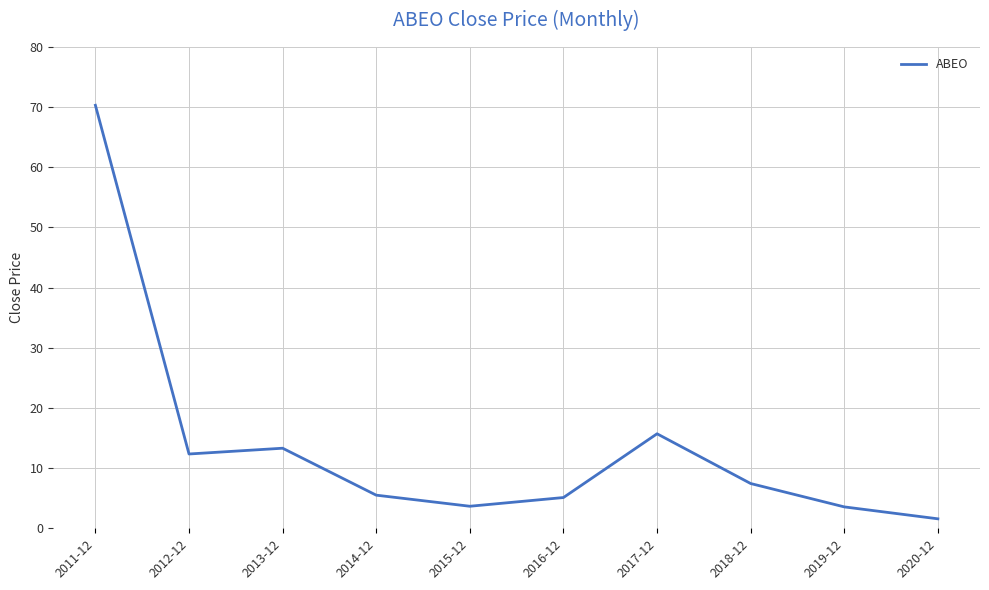

Between 2016-12 and 2018-12, which is larger?

2018-12